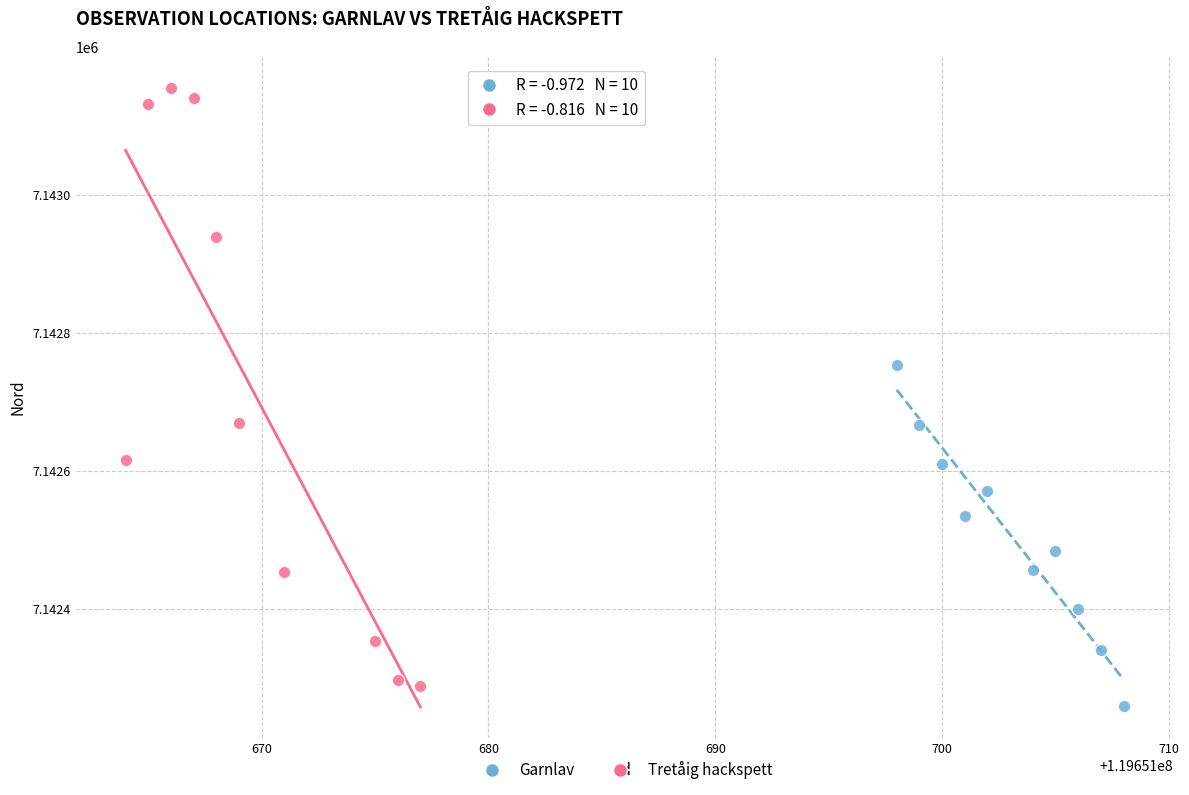

Which series has the widest spread of Y values?

Tretåig hackspett